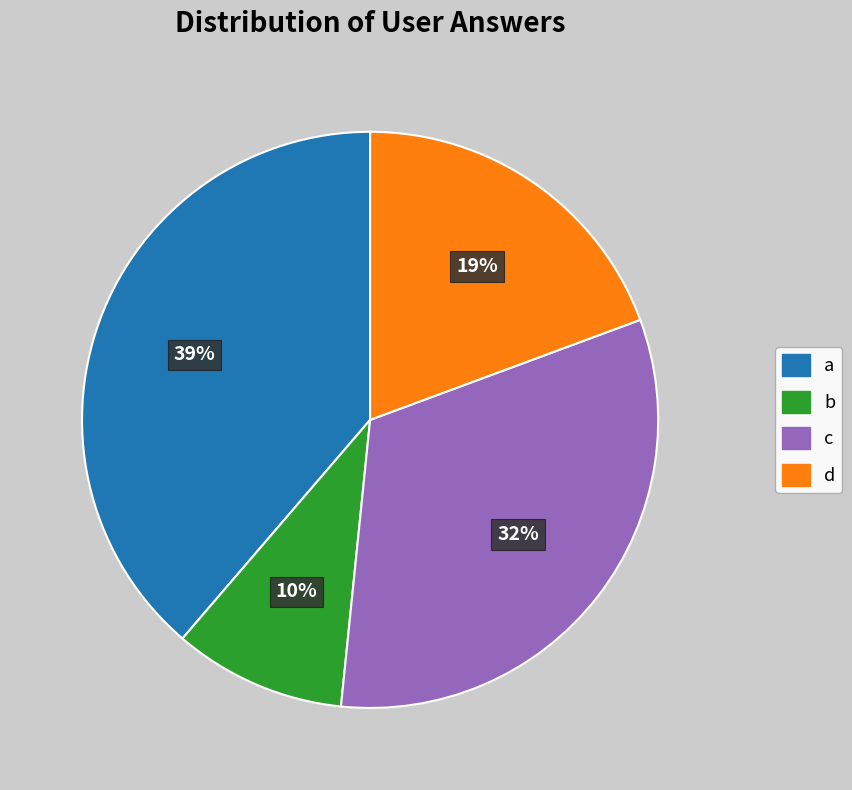

Does c account for over 50% of the chart?

No